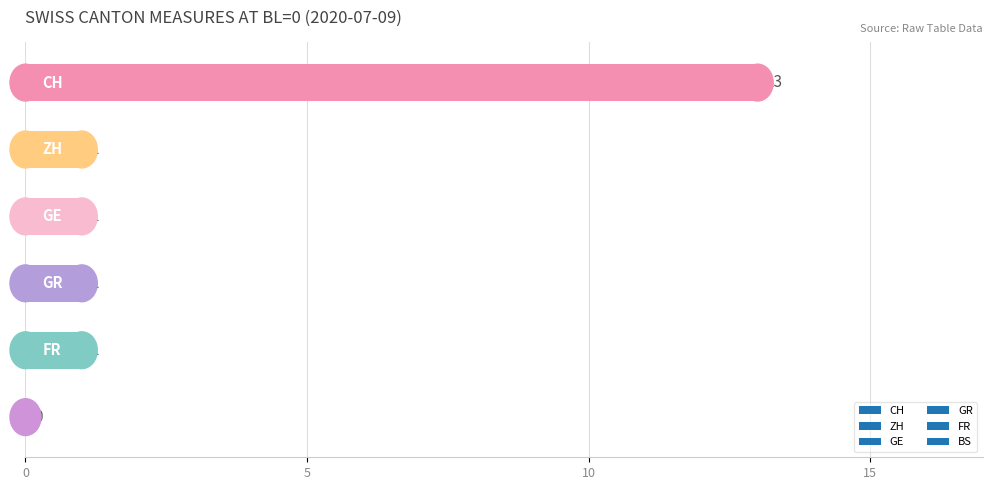

What is the average value?

3